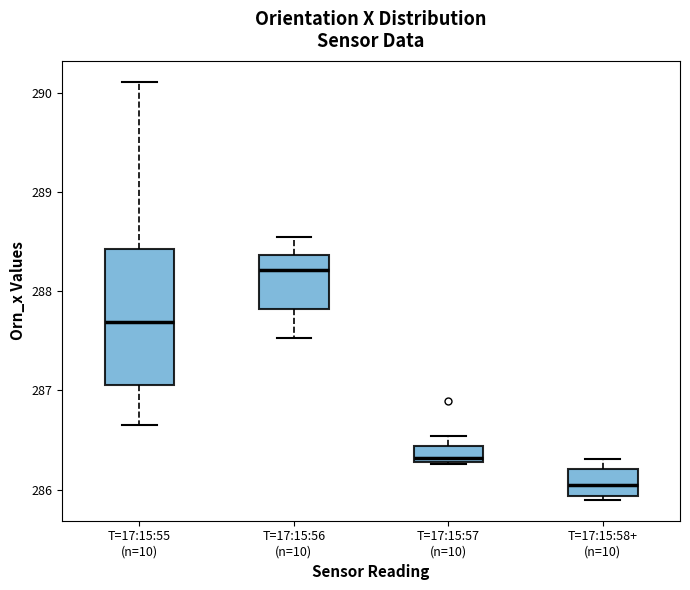

Reading left to right, transcribe this box plot: for each box, give where its median line is, the range the box spans, and where its two whiskers end, as read against the y-axis. The values are not printed on the chart, so give them approximately, as read against the axis.

T=17:15:55 (n=10): median 287.7, box 287.1 to 288.4, whiskers 286.6 to 290.1
T=17:15:56 (n=10): median 288.2, box 287.8 to 288.4, whiskers 287.5 to 288.5
T=17:15:57 (n=10): median 286.3 (just above the box's lower edge), box 286.3 to 286.4, whiskers 286.3 to 286.5
T=17:15:58+ (n=10): median 286.0, box 285.9 to 286.2, whiskers 285.9 (just below the box's lower edge) to 286.3